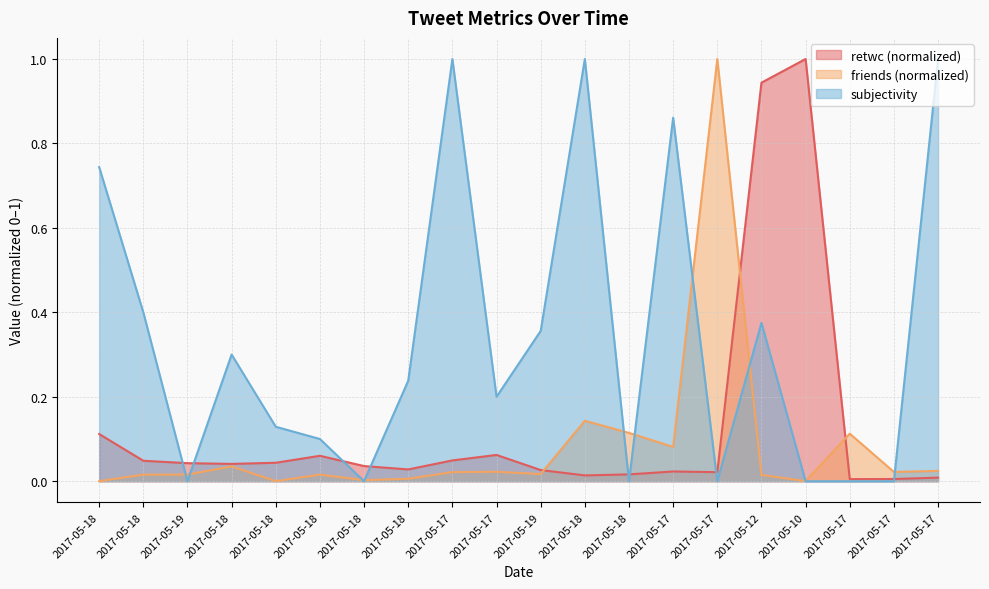

Which series has the largest range (max minus min)?

subjectivity